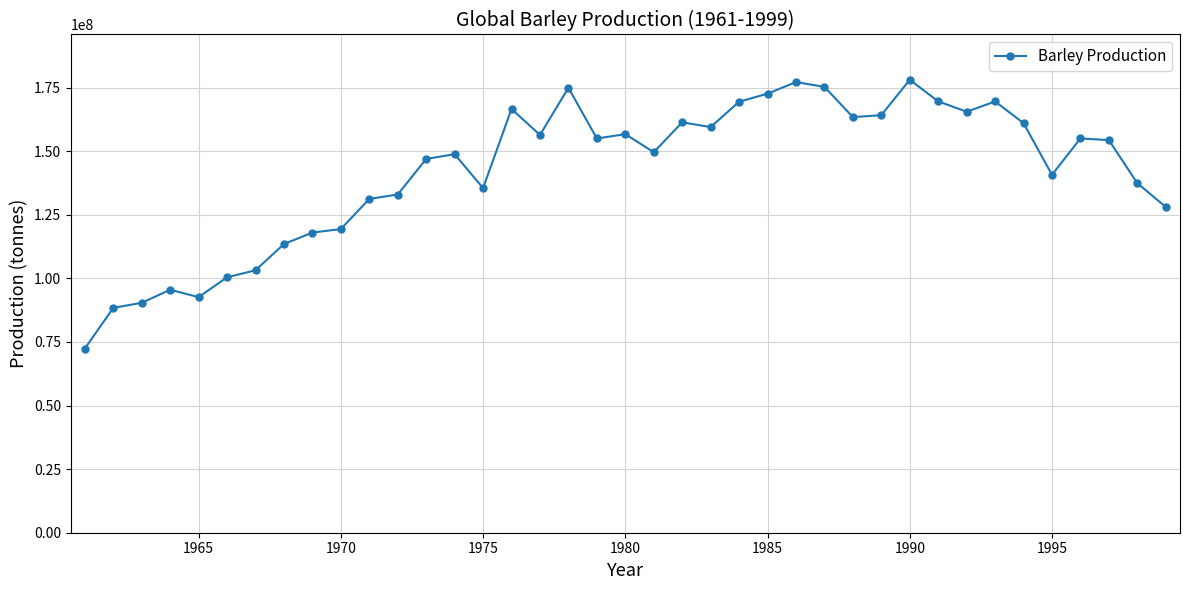

What is the maximum value shown in the chart?

178071820